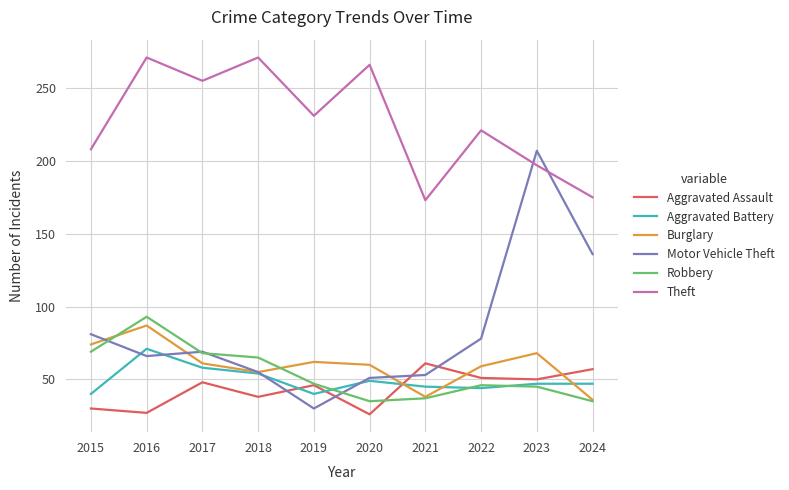

What is the difference between the highest and lowest values at 2023?

162